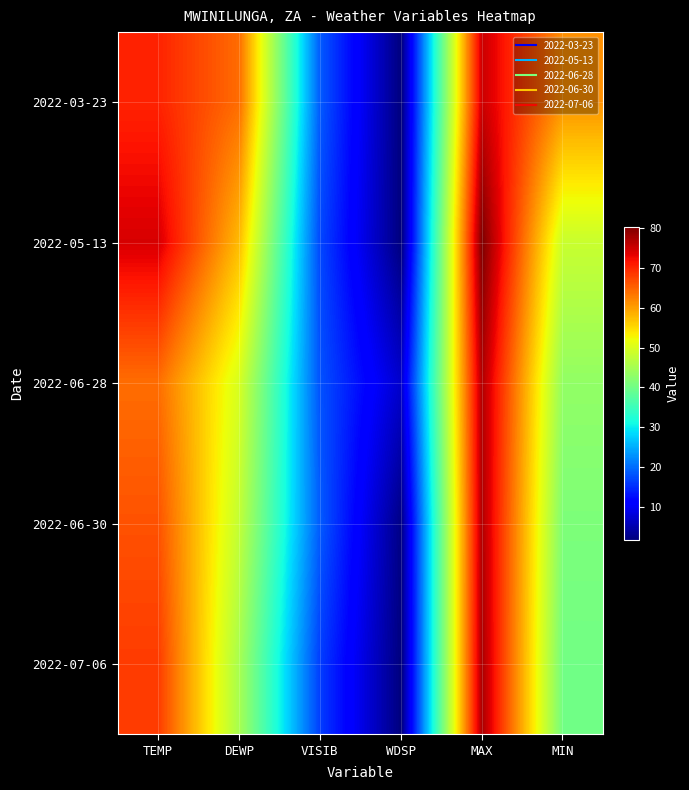

Reading left to right, transcribe all the data shown in this chart.

2022-03-23: TEMP=70.3	DEWP=64.2	VISIB=18.6	WDSP=1.7	MAX=75.2	MIN=61.2
2022-05-13: TEMP=74.3	DEWP=57.6	VISIB=17.1	WDSP=1.7	MAX=80.4	MIN=48.4
2022-06-28: TEMP=64.1	DEWP=49.8	VISIB=17.9	WDSP=7.0	MAX=77.0	MIN=43.2
2022-06-30: TEMP=66.4	DEWP=47.8	VISIB=18.6	WDSP=2.2	MAX=77.0	MIN=41.2
2022-07-06: TEMP=68.3	DEWP=45.2	VISIB=16.3	WDSP=1.7	MAX=77.4	MIN=40.1